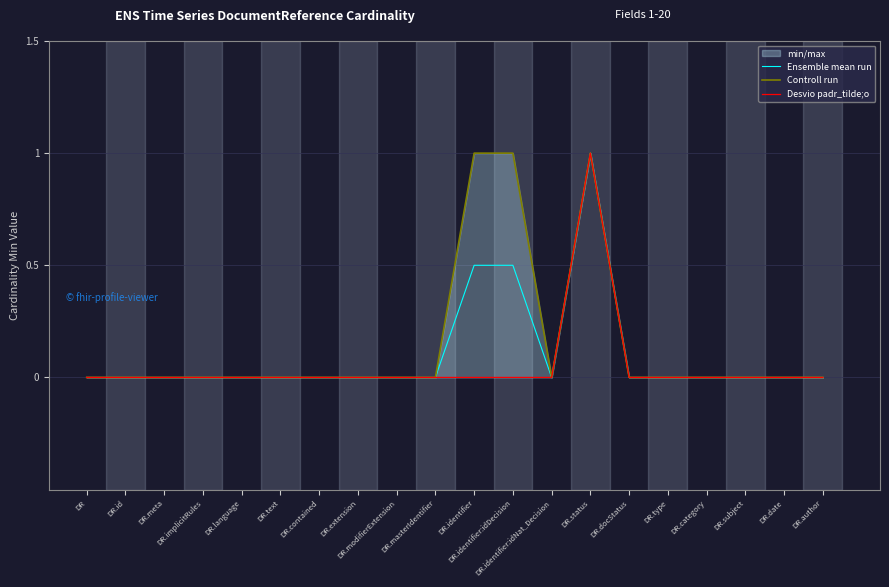

What is the sum of all Desvio padr_tilde;o values?

1.0